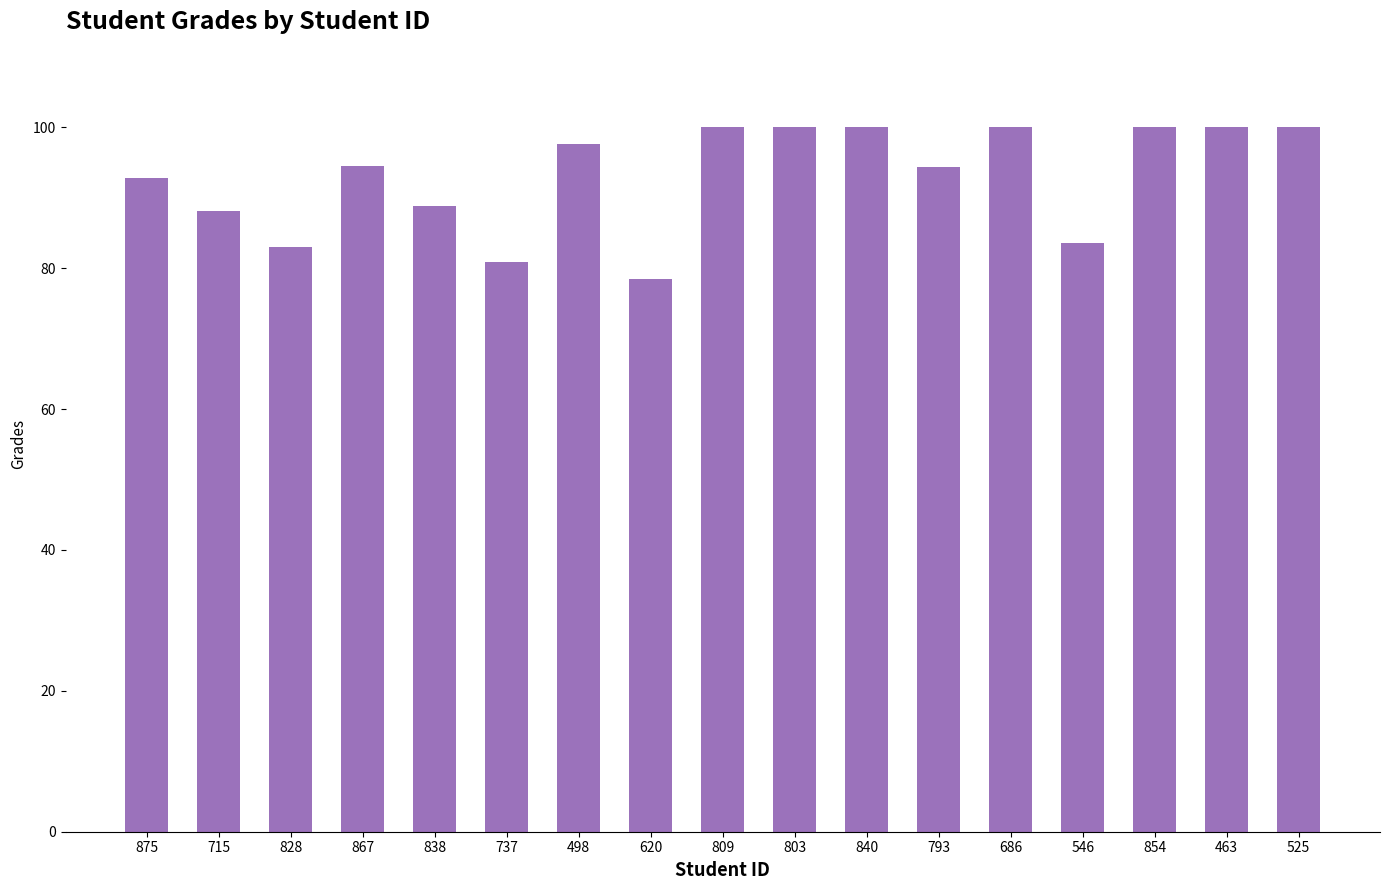

Count the number of data series in this chart.

1